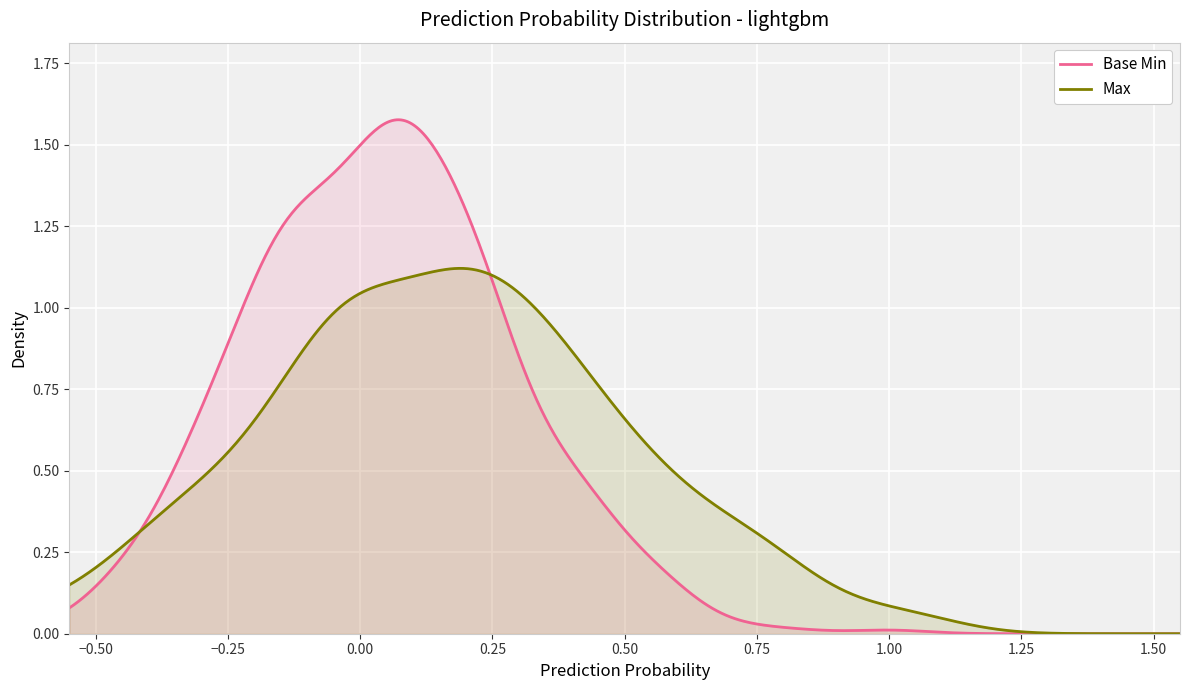

Rank the series by their maximum value, from lowest to highest.

Max, Base Min